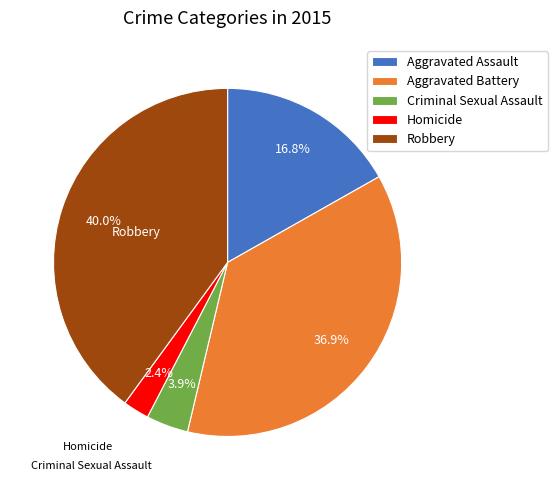

To the nearest percent, what is the difference between the largest and smallest slice percentages?

38%